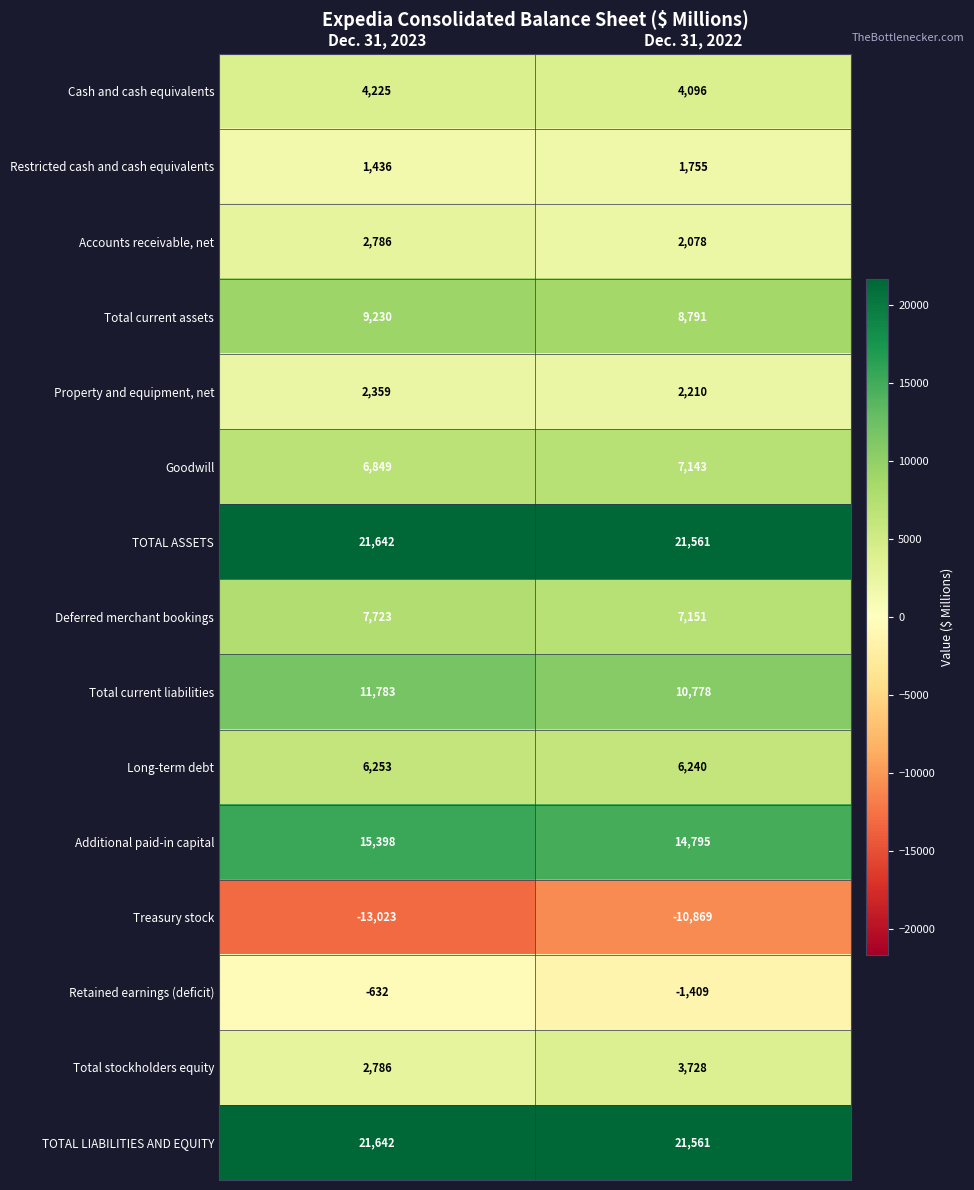

What is the lowest value of the Total current assets series?

8791